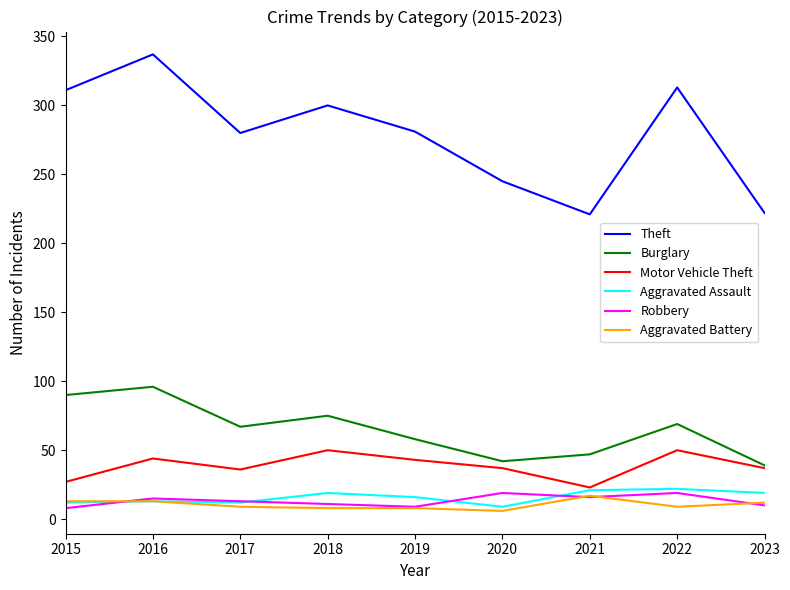

What is the maximum value shown in the chart?

337